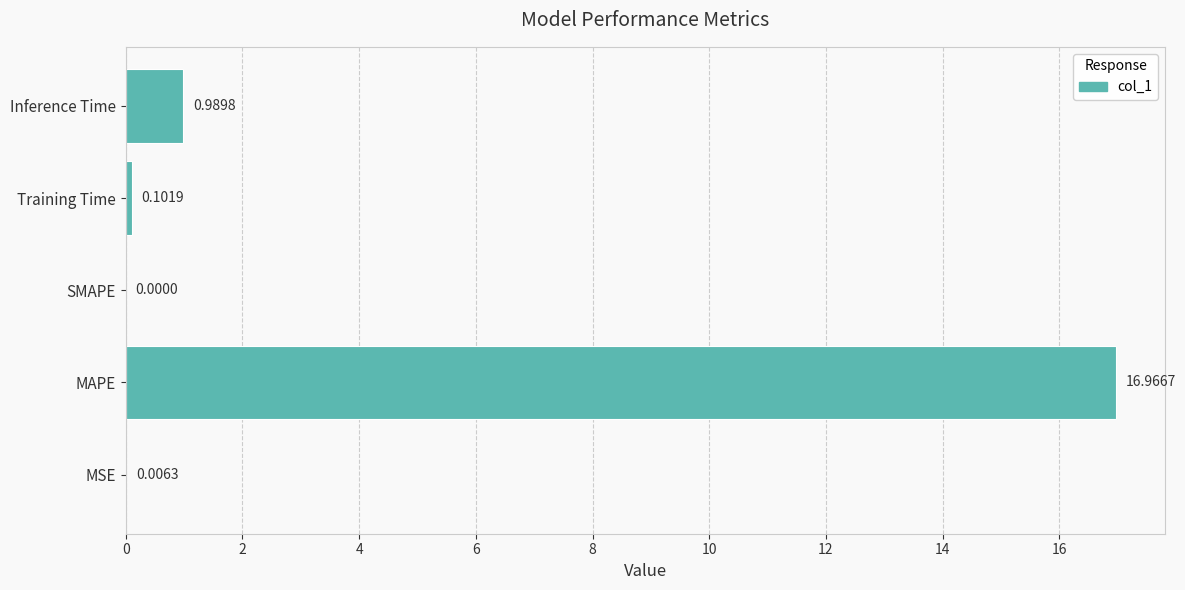

At which category does the chart reach its peak across all series?

MAPE